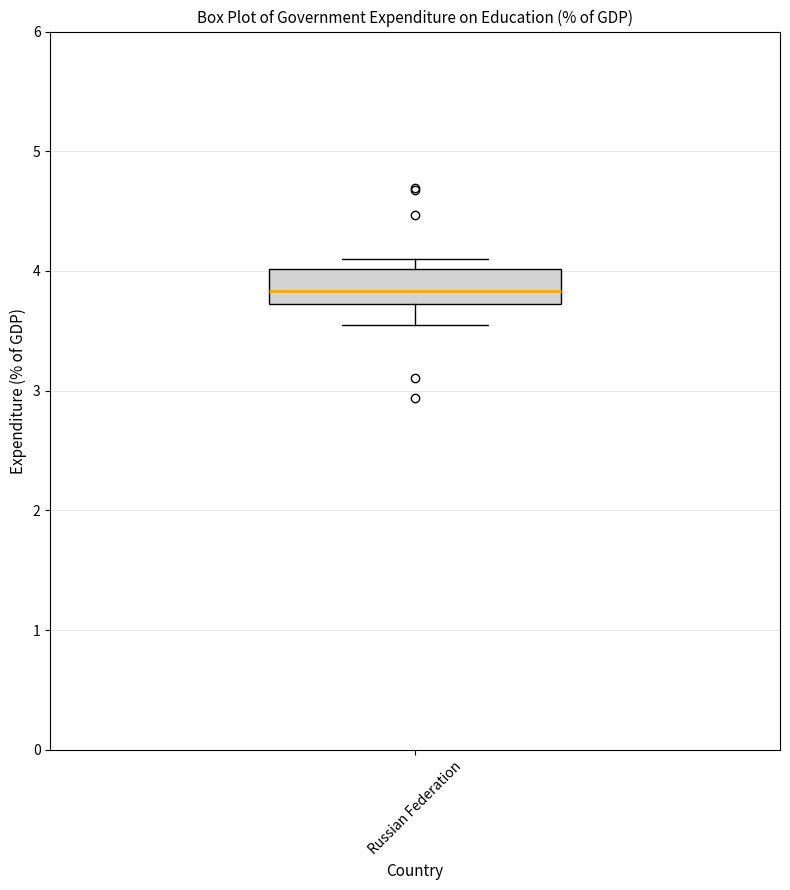

Read this box plot against the y-axis: the position of the median line, the range covered by the box, and the ends of both whiskers. The values are not printed on the chart, so give them approximately, as read against the axis.

median 3.8, box 3.7 to 4.0, whiskers 3.5 to 4.1